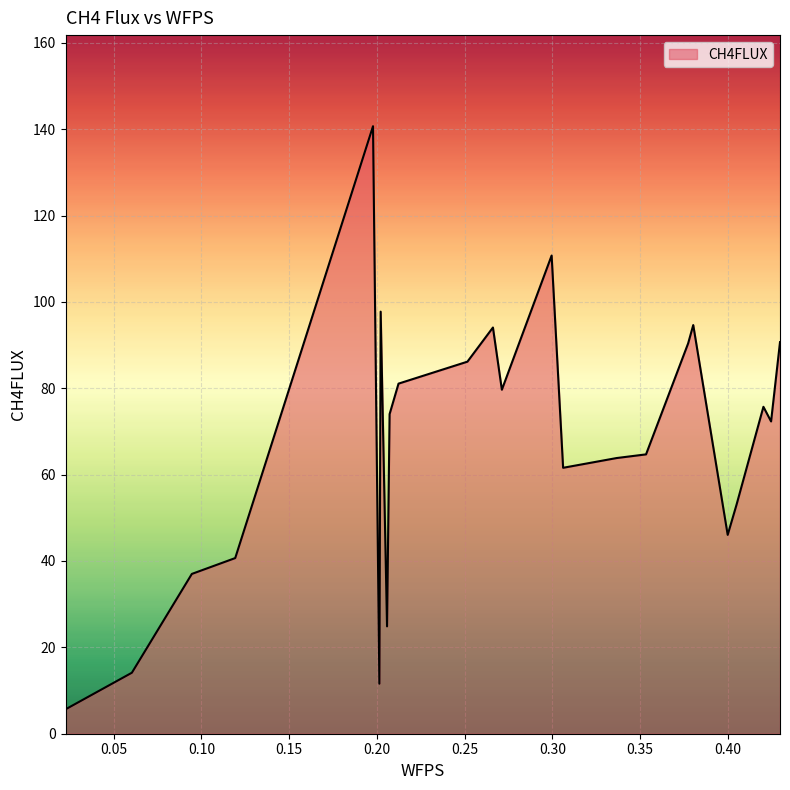

What is the difference between the maximum and minimum values?

135.0